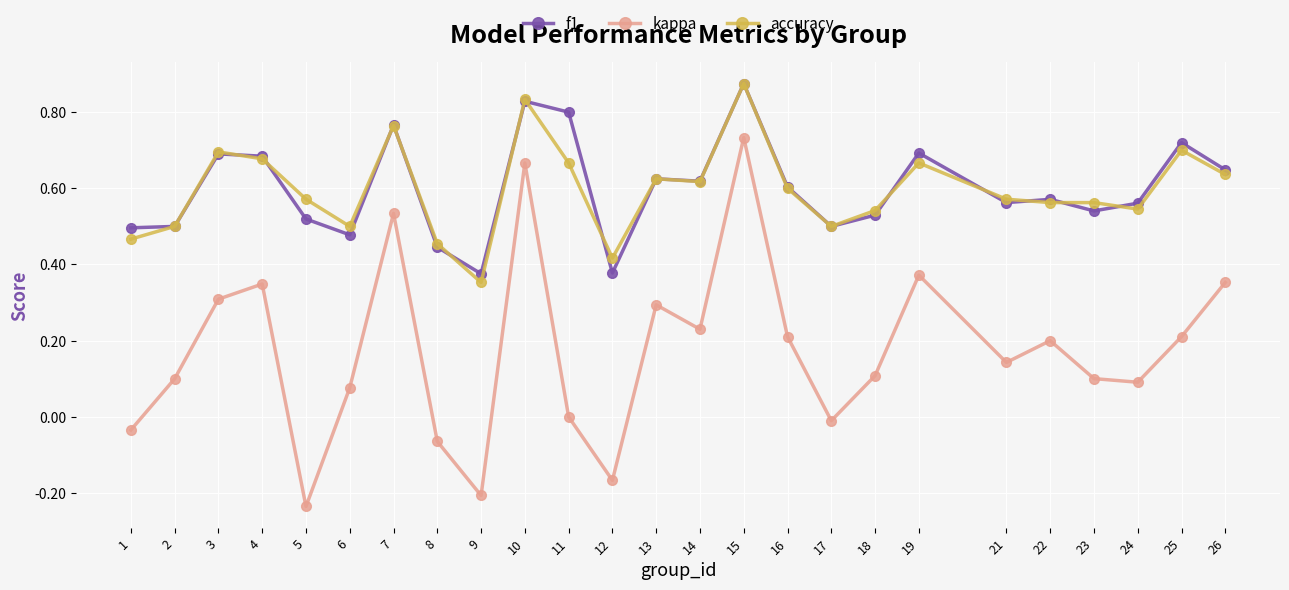

True or false: f1 has more than 2 points higher than both neighbors.

True